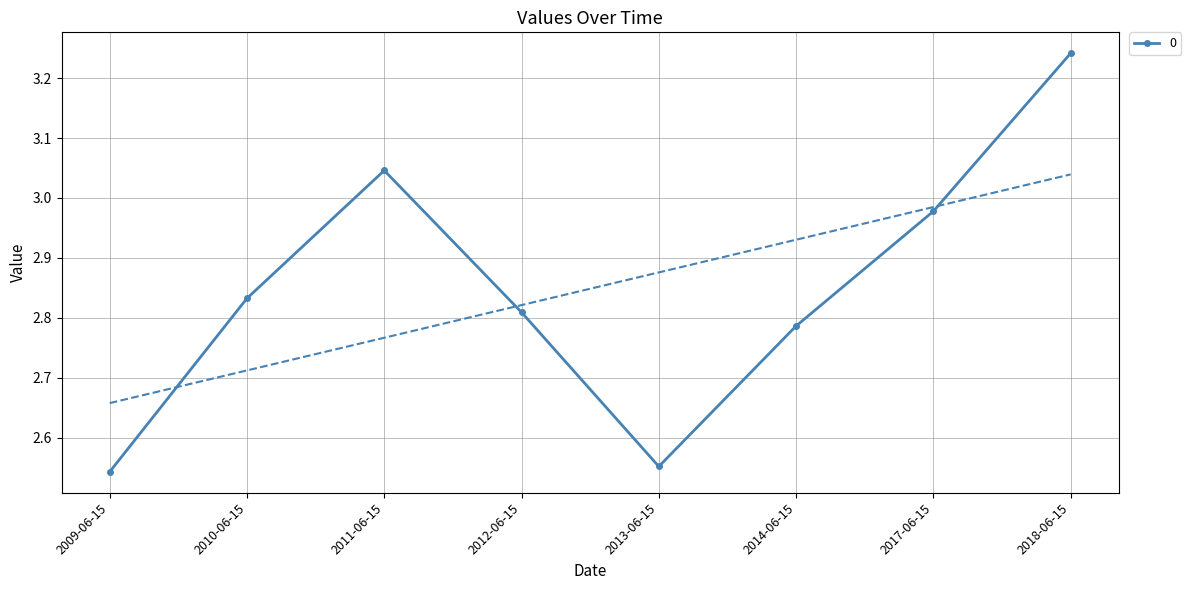

What is the minimum value shown in the chart?

2.5